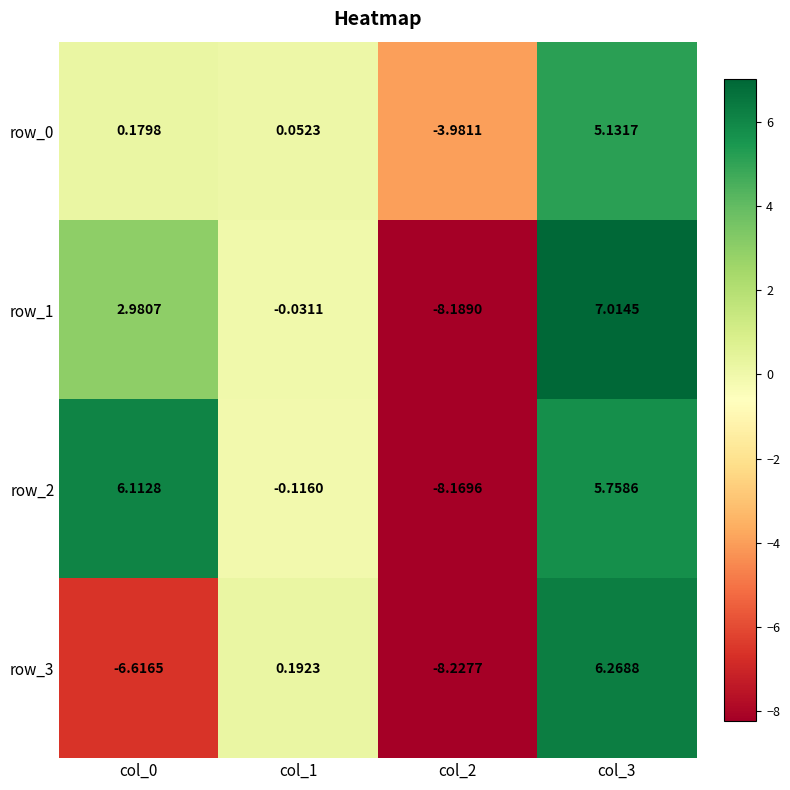

What is the difference between the highest and lowest values at col_1?

0.3